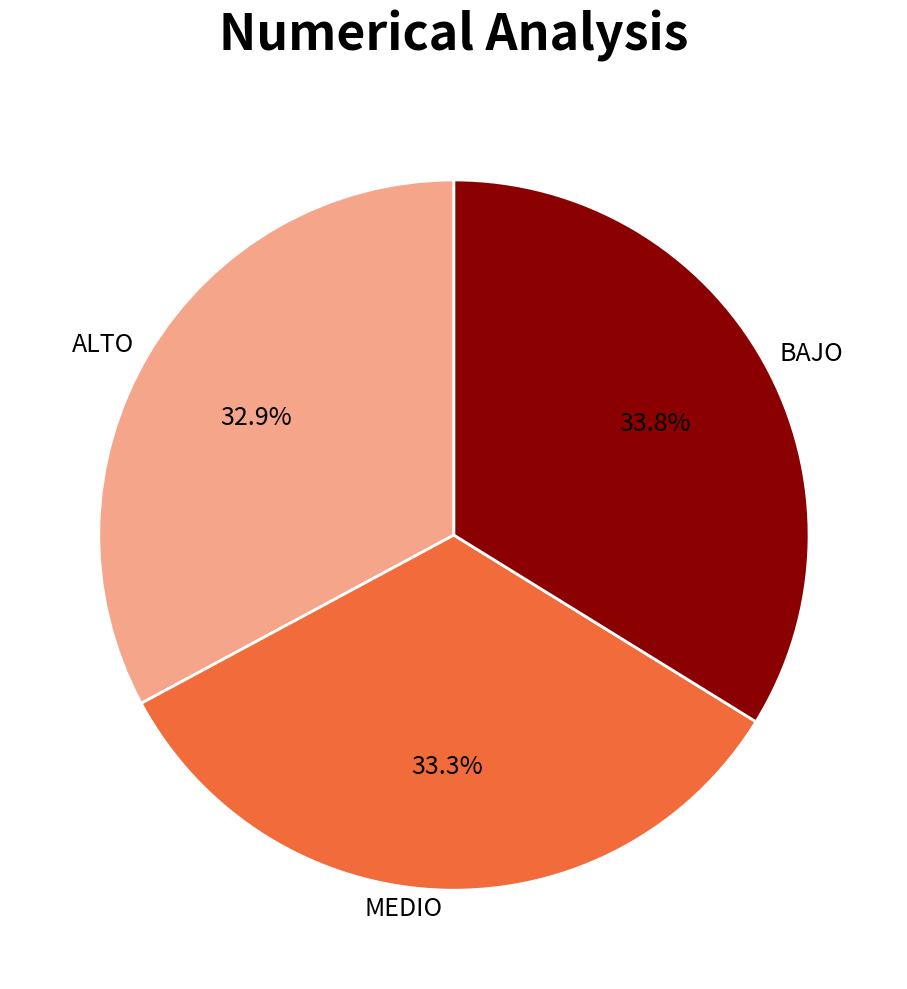

Does ALTO account for over 50% of the chart?

No